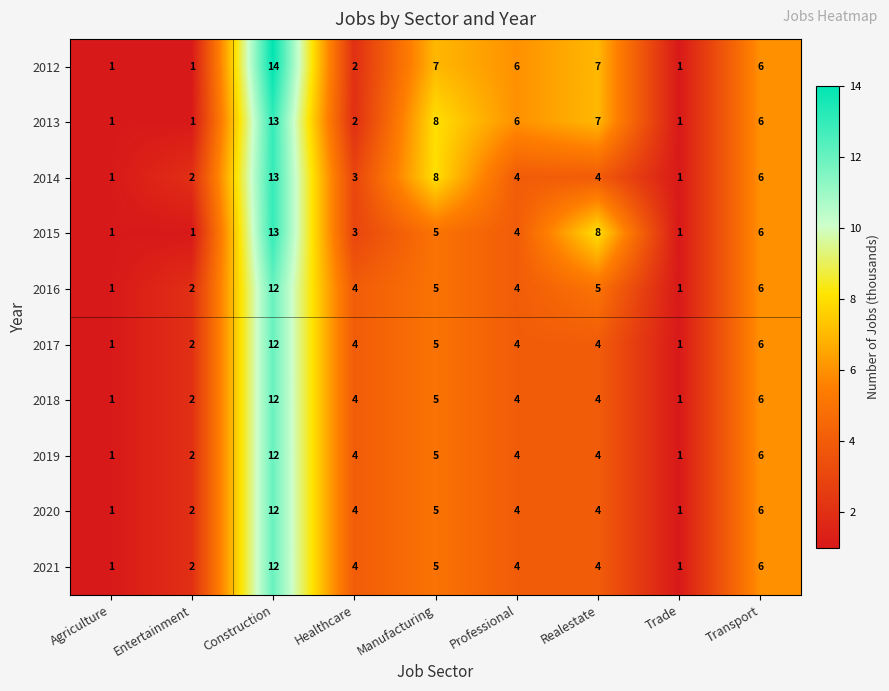

At which category is the sum across all series the highest?

Construction